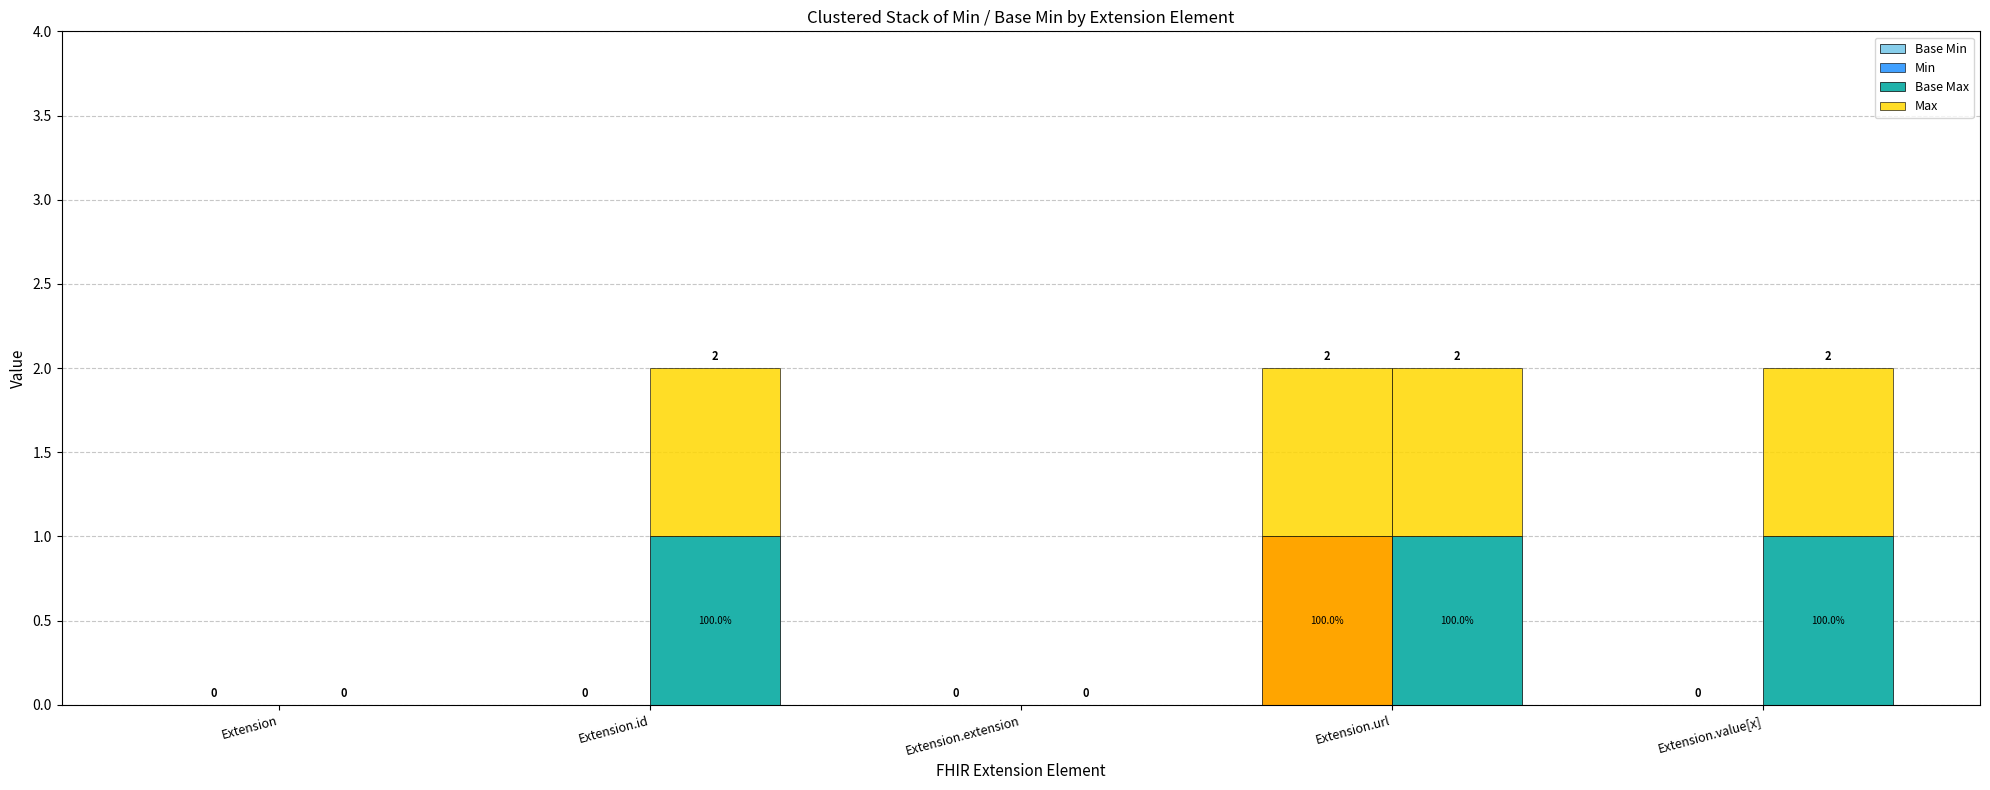

Reading right to left, list all the values displayed in this chart.

Base Min: 0	1	0	0	0
Min: 0	1	0	0	0
Base Max: 1	1	0	1	0
Max: 1	1	0	1	0